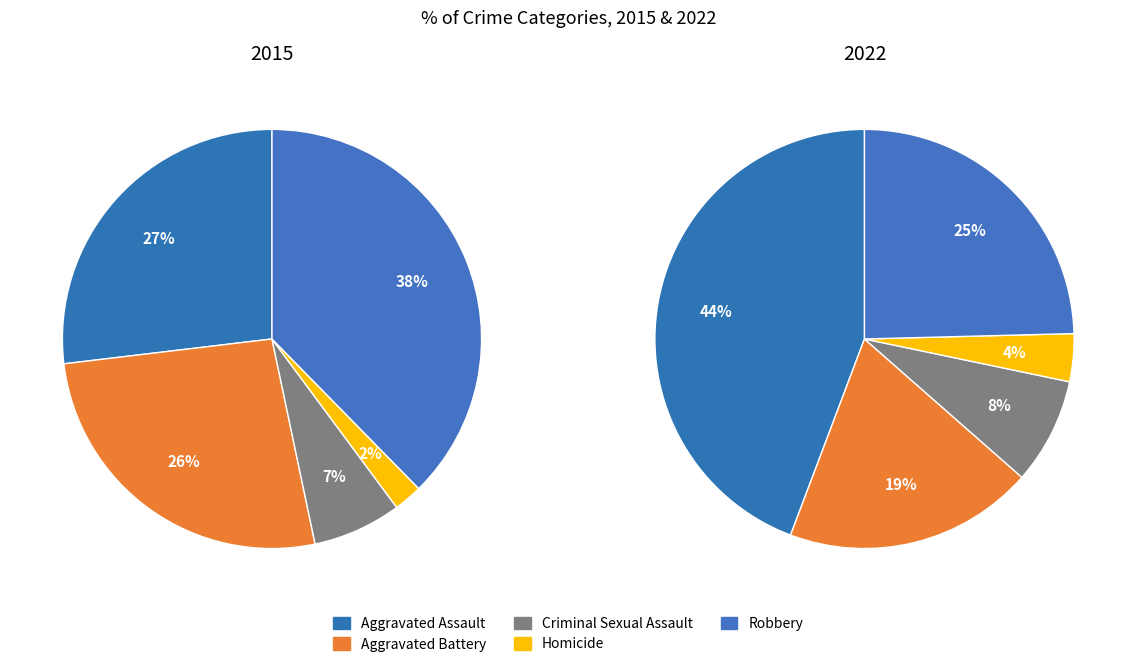

What is the ratio of the value at Robbery to the value at Criminal Sexual Assault?

5.5